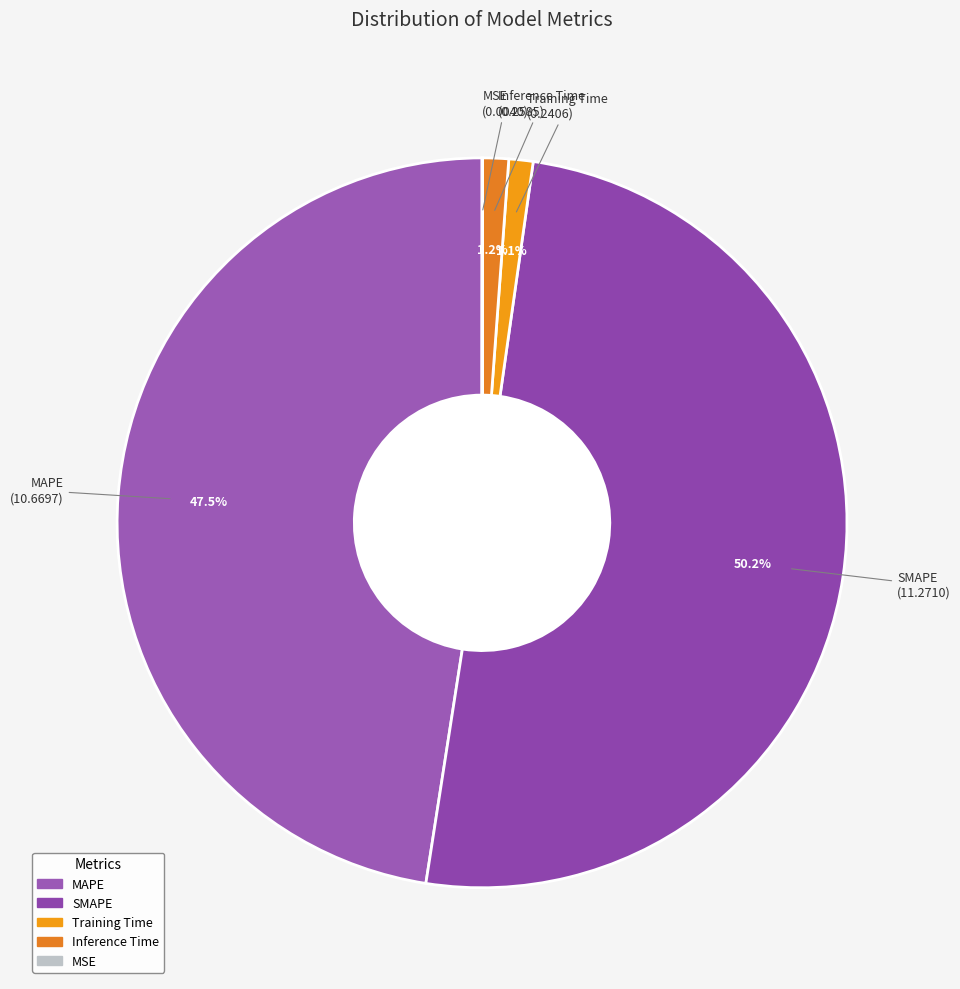

The MAPE slice represents 35% of the pie. True or false?

False